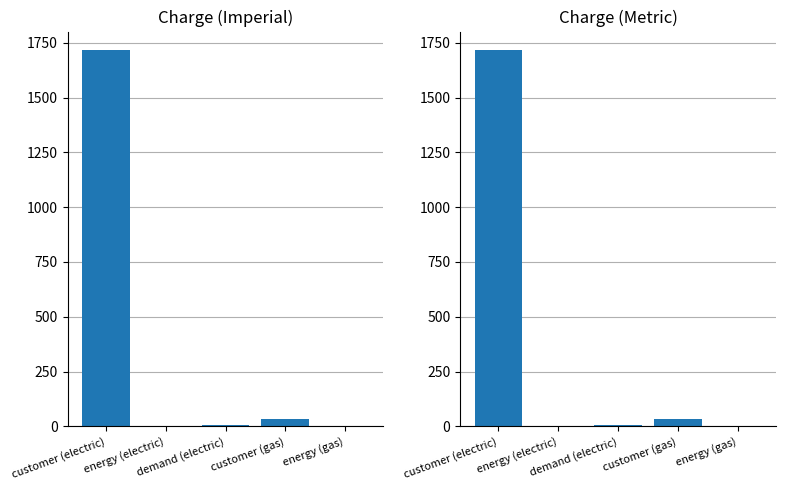

Between customer (electric) and customer (gas), which is larger?

customer (electric)